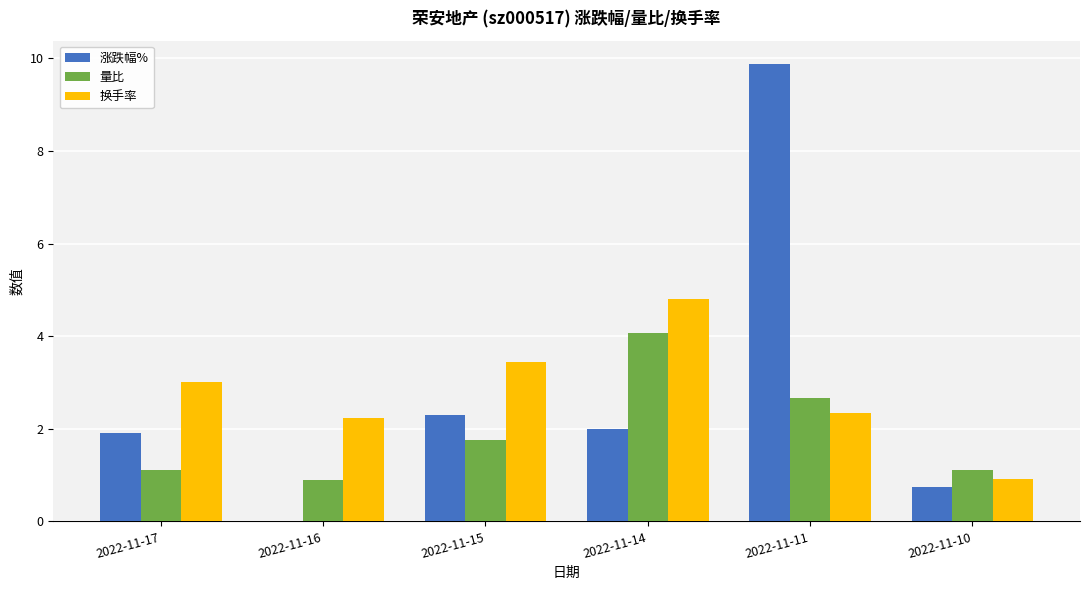

Does the chart contain stacked bars?

No